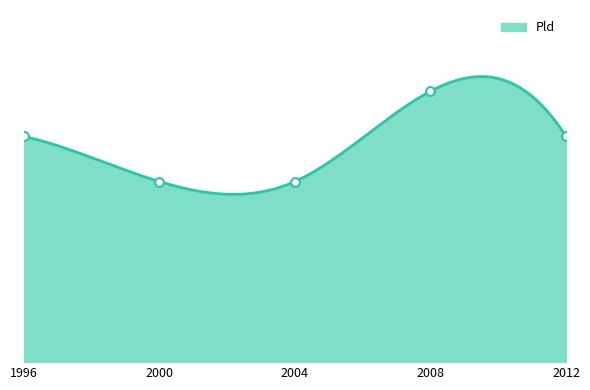

Which has a higher value, 2012 or 2000?

2012